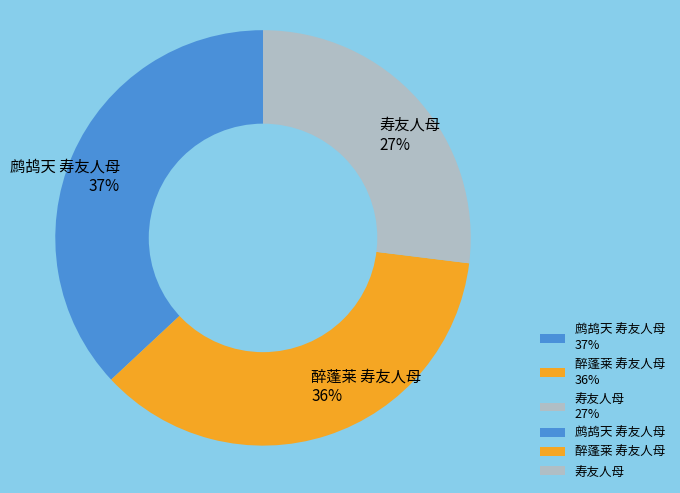

True or false: 鹧鸪天 寿友人母 accounts for 44% of the total.

False